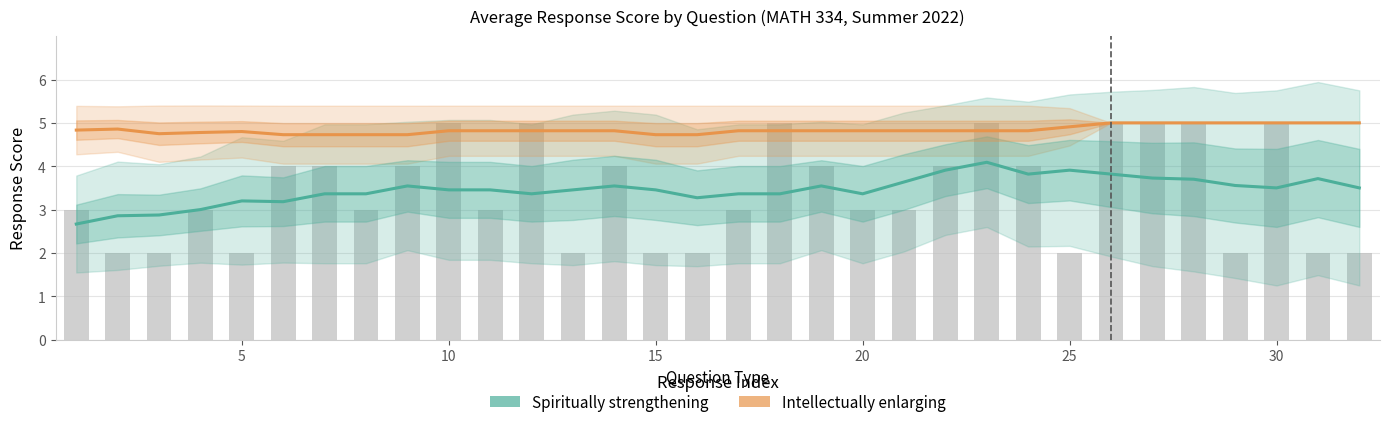

What is the value of the Intellectually enlarging bar at the 32nd from the left?

5.0